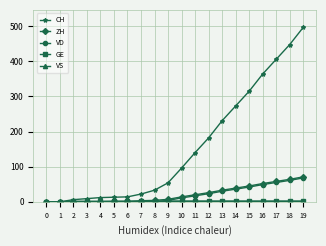

Is the value of VD at 18 greater than the value of CH at 4?

Yes